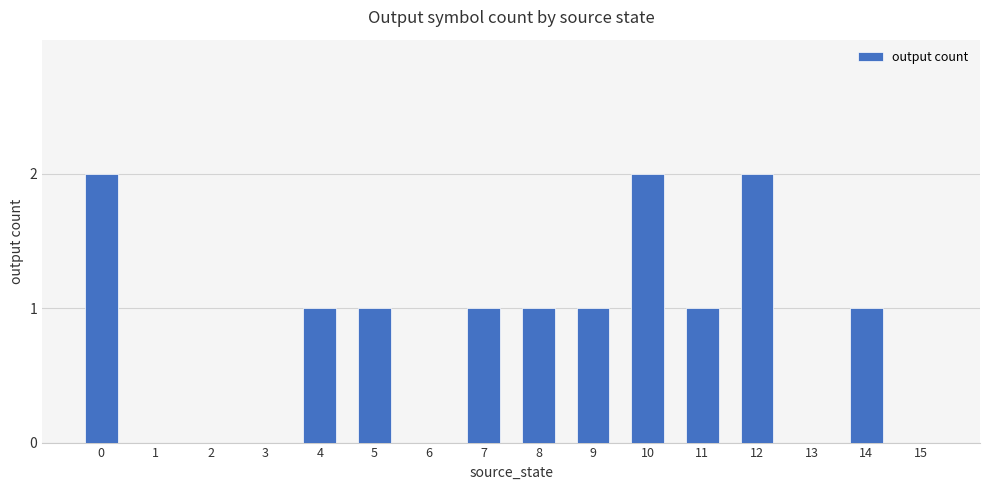

How many values are between 0 and 1?

13